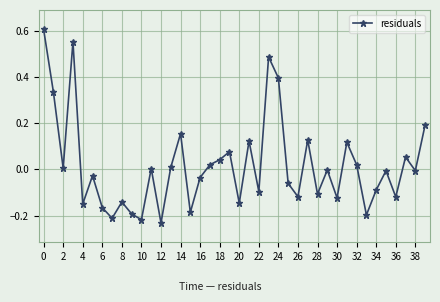

What is the difference between the maximum and second lowest values?

0.8